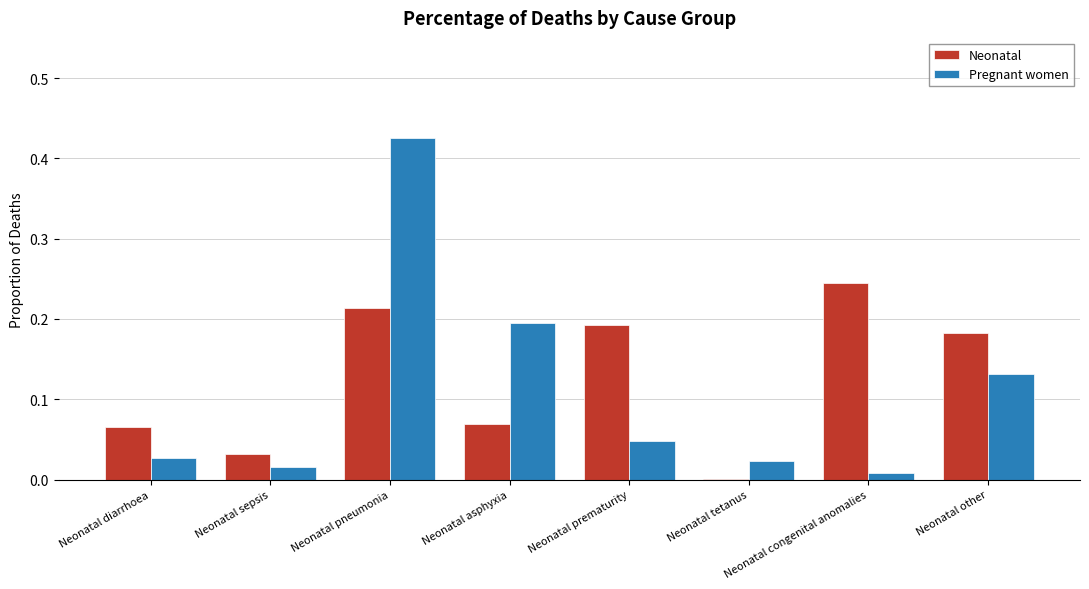

How many groups of bars are there?

8